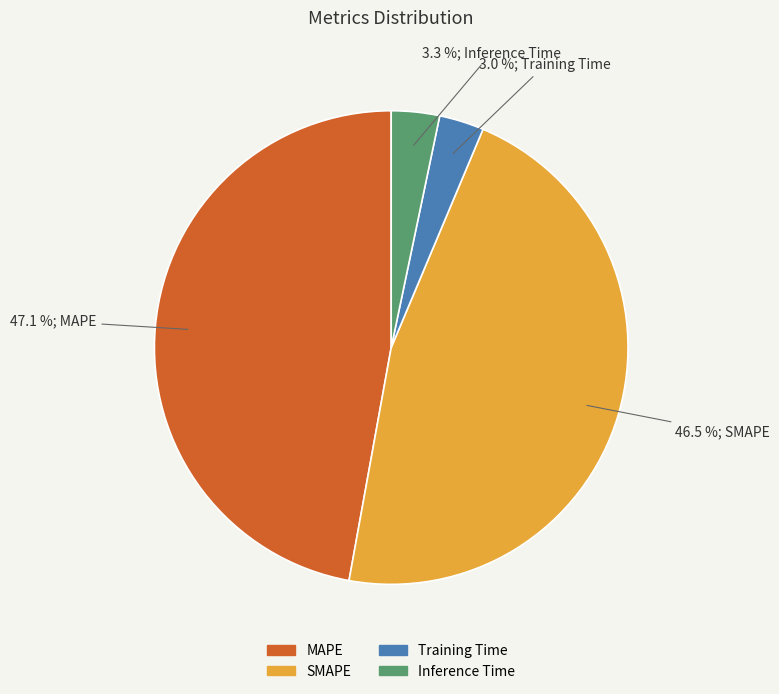

True or false: Training Time accounts for 13% of the total.

False